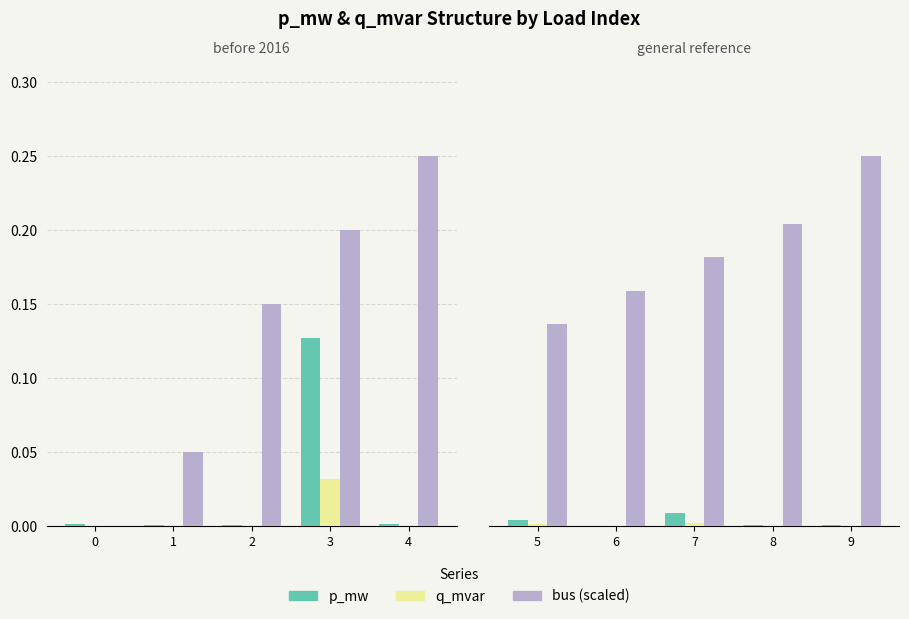

The p_mw series shows 0.0 at 4. True or false?

True